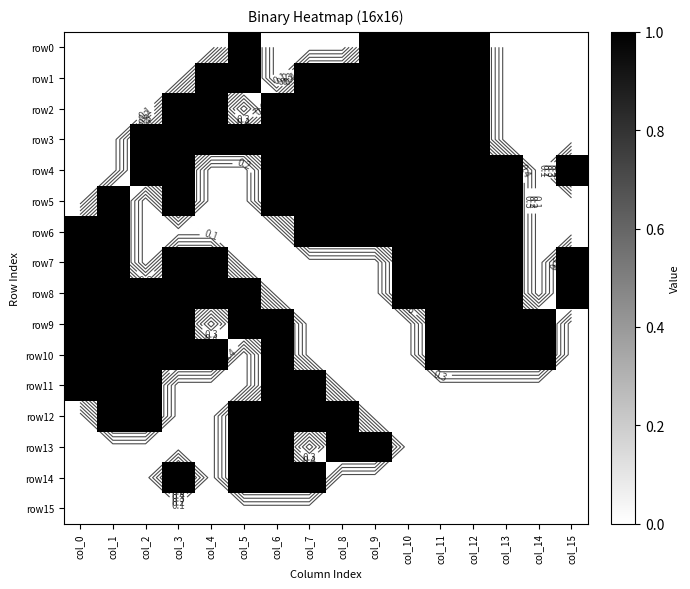

What is the difference between the maximum and minimum values in the row8 series?

1